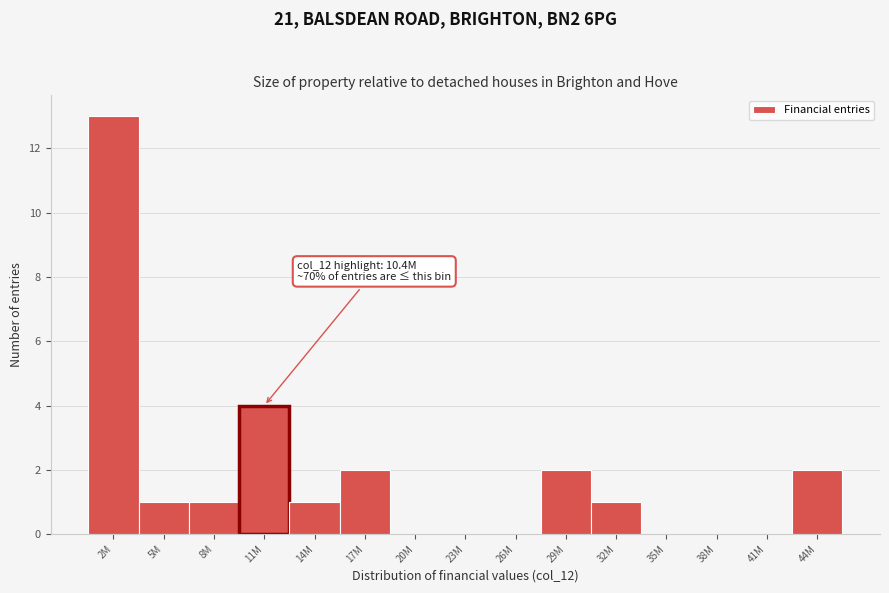

Reading left to right, transcribe all the data shown in this chart.

2M=13	5M=1	8M=1	11M=4	14M=1	17M=2	20M=0	23M=0	26M=0	29M=2	32M=1	35M=0	38M=0	41M=0	44M=2